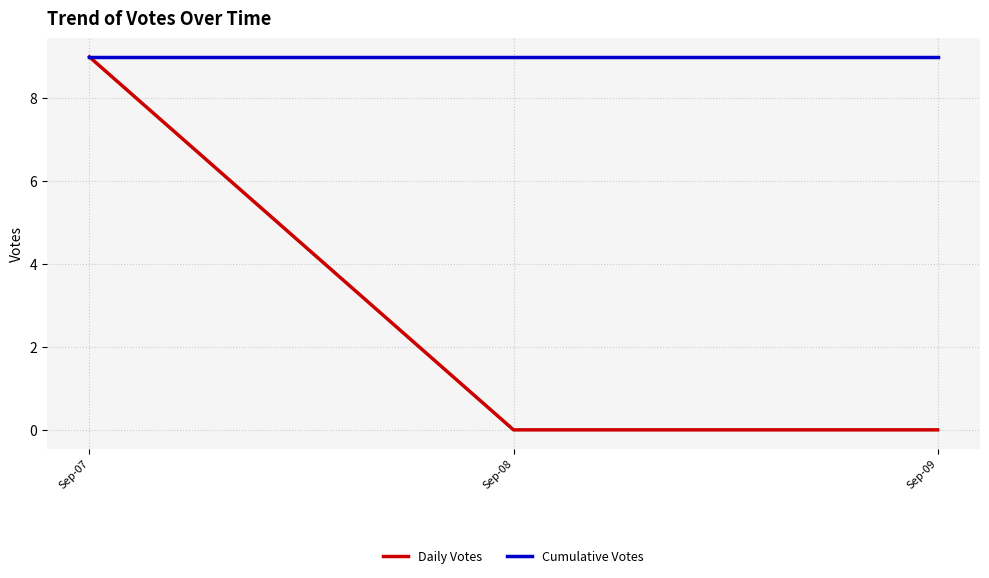

True or false: Daily Votes has a value of 12 at Sep-07.

False